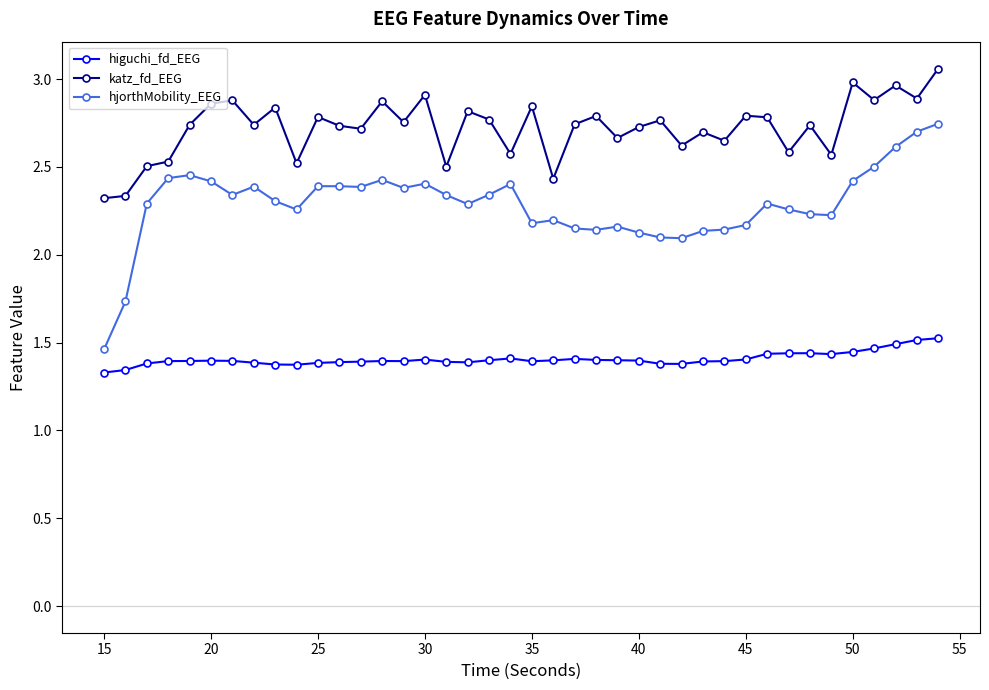

True or false: higuchi_fd_EEG has more than 2 interior local peaks.

True